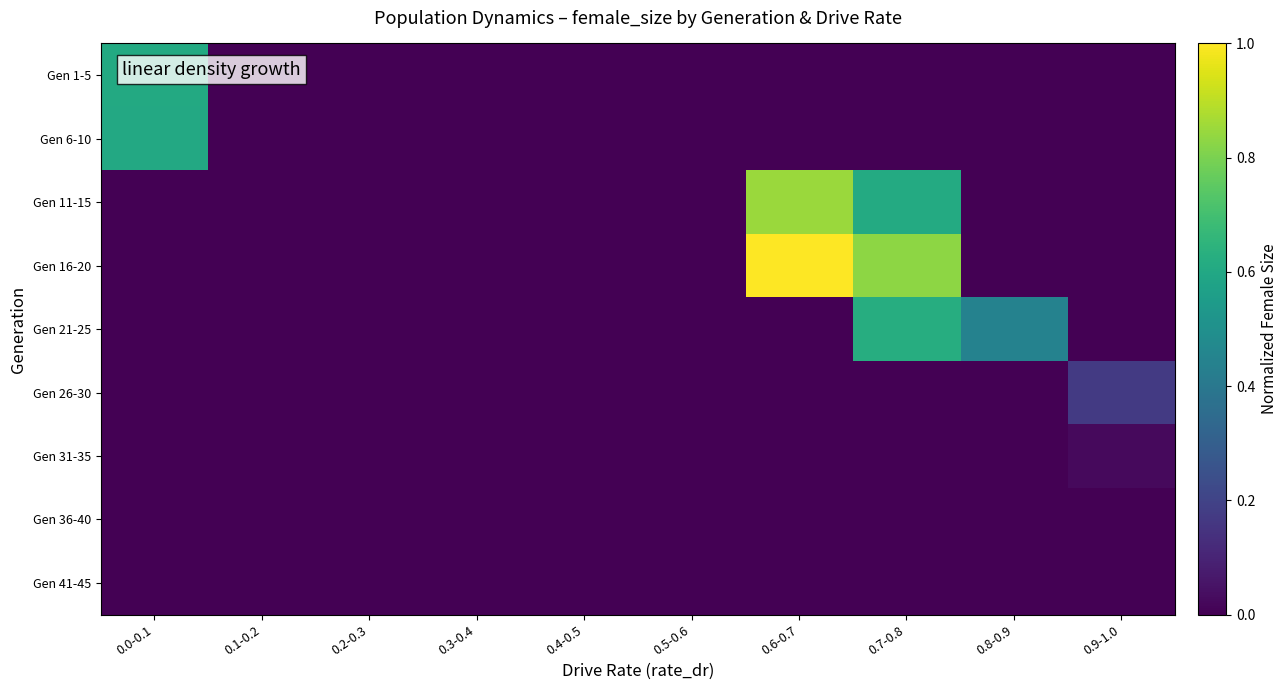

Which has a higher value, 0.8-0.9 or 0.1-0.2?

0.8-0.9